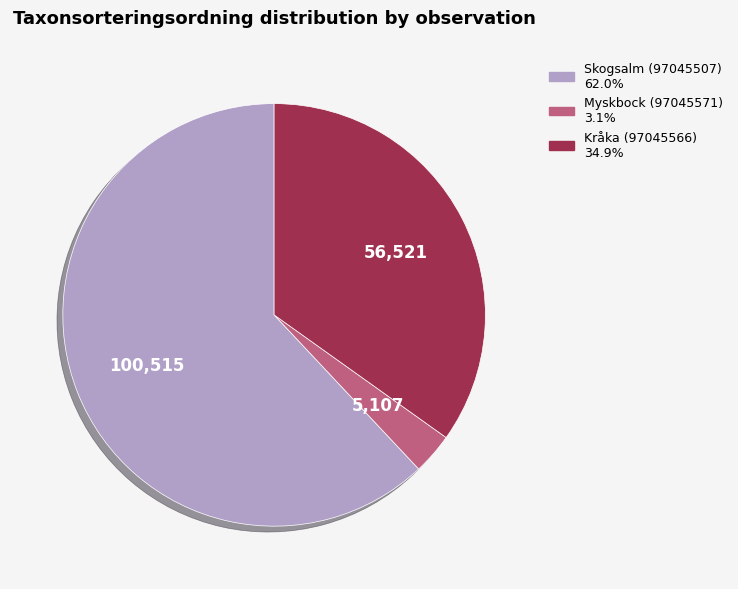

Combined, do Skogsalm (97045507) and Myskbock (97045571) account for over 50%?

Yes